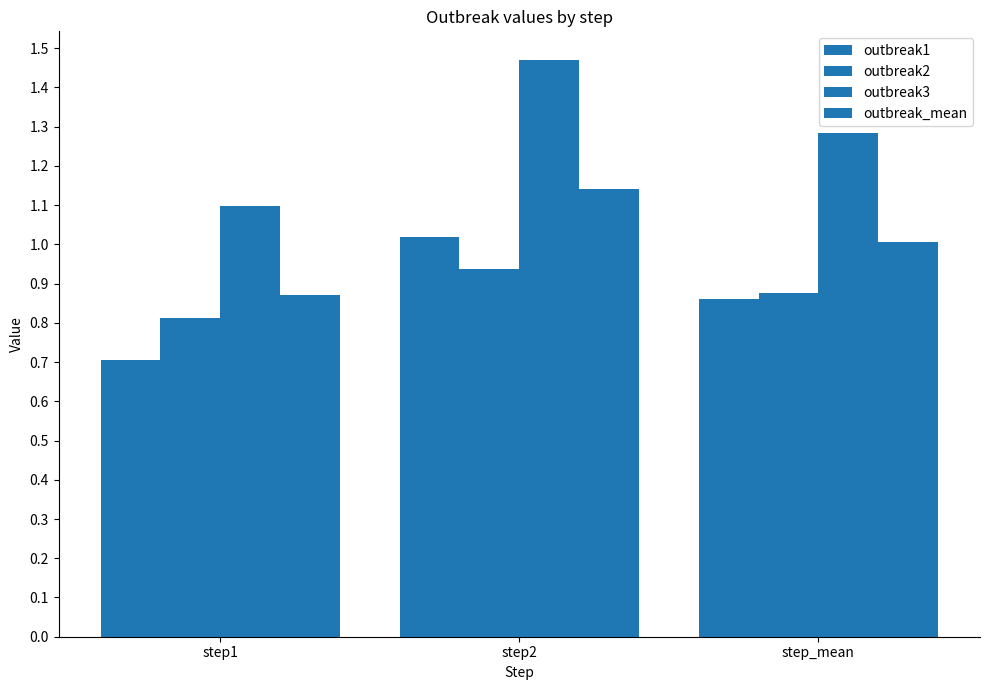

What is the value of the outbreak1 bar at the 2nd from the left?

1.0